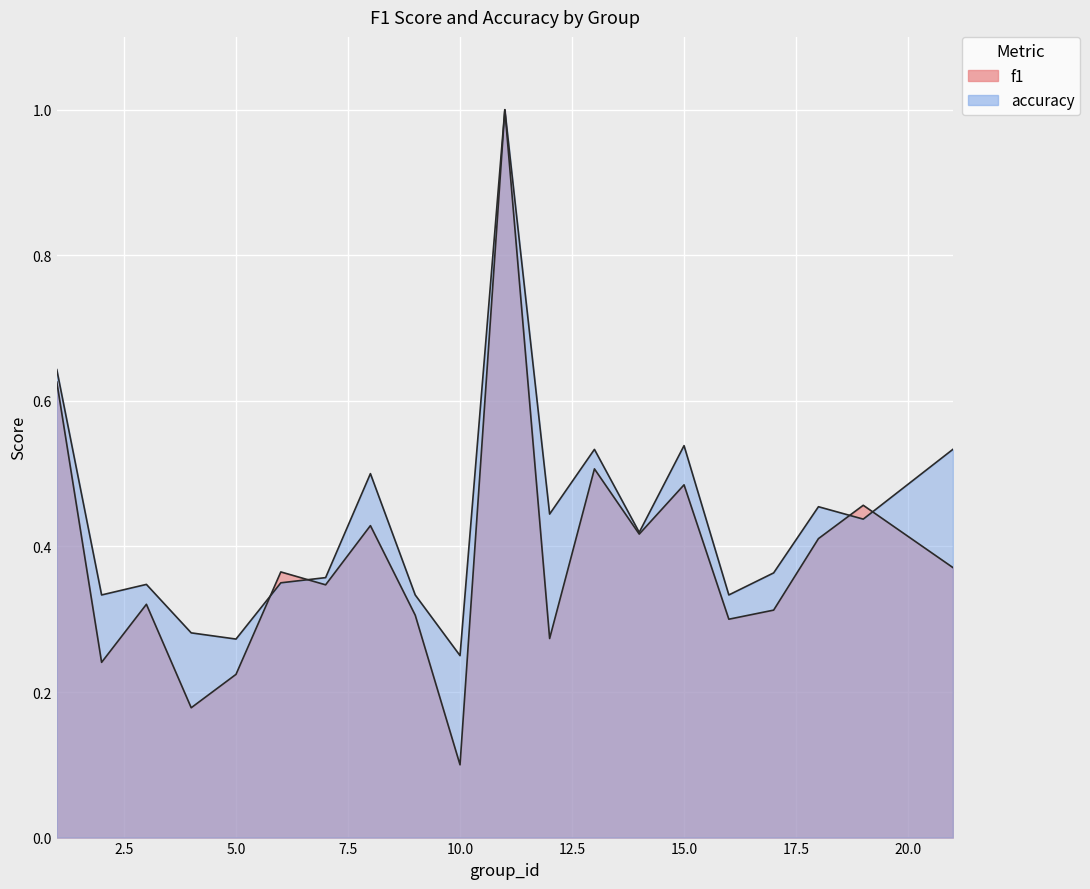

What are all the series names shown in the legend?

f1, accuracy